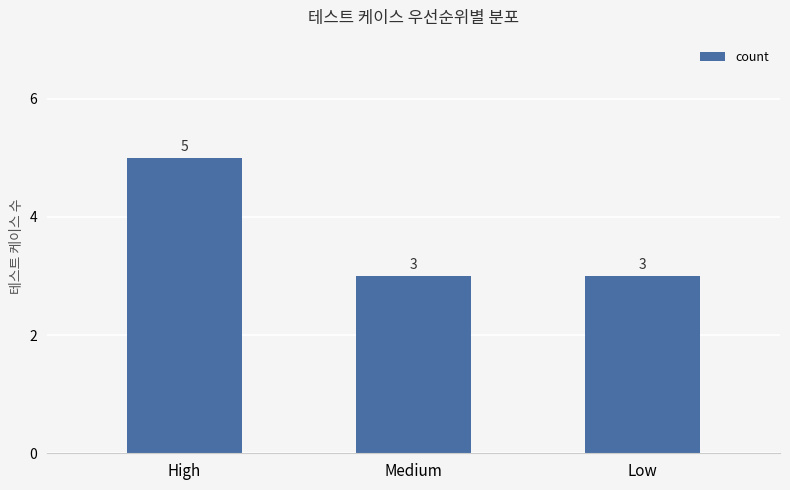

What is the average value?

4